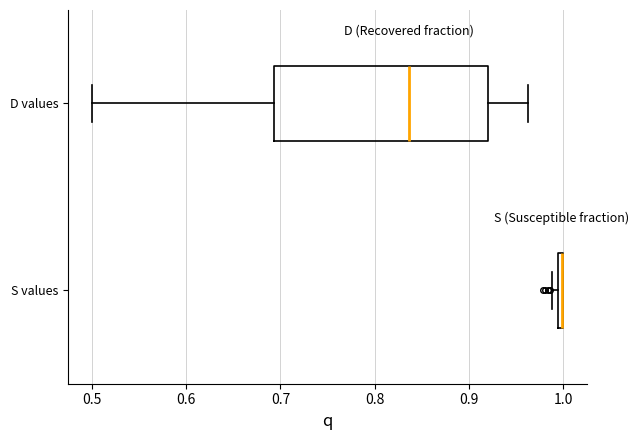

Which box is the widest, from its left edge to its right edge?

D values